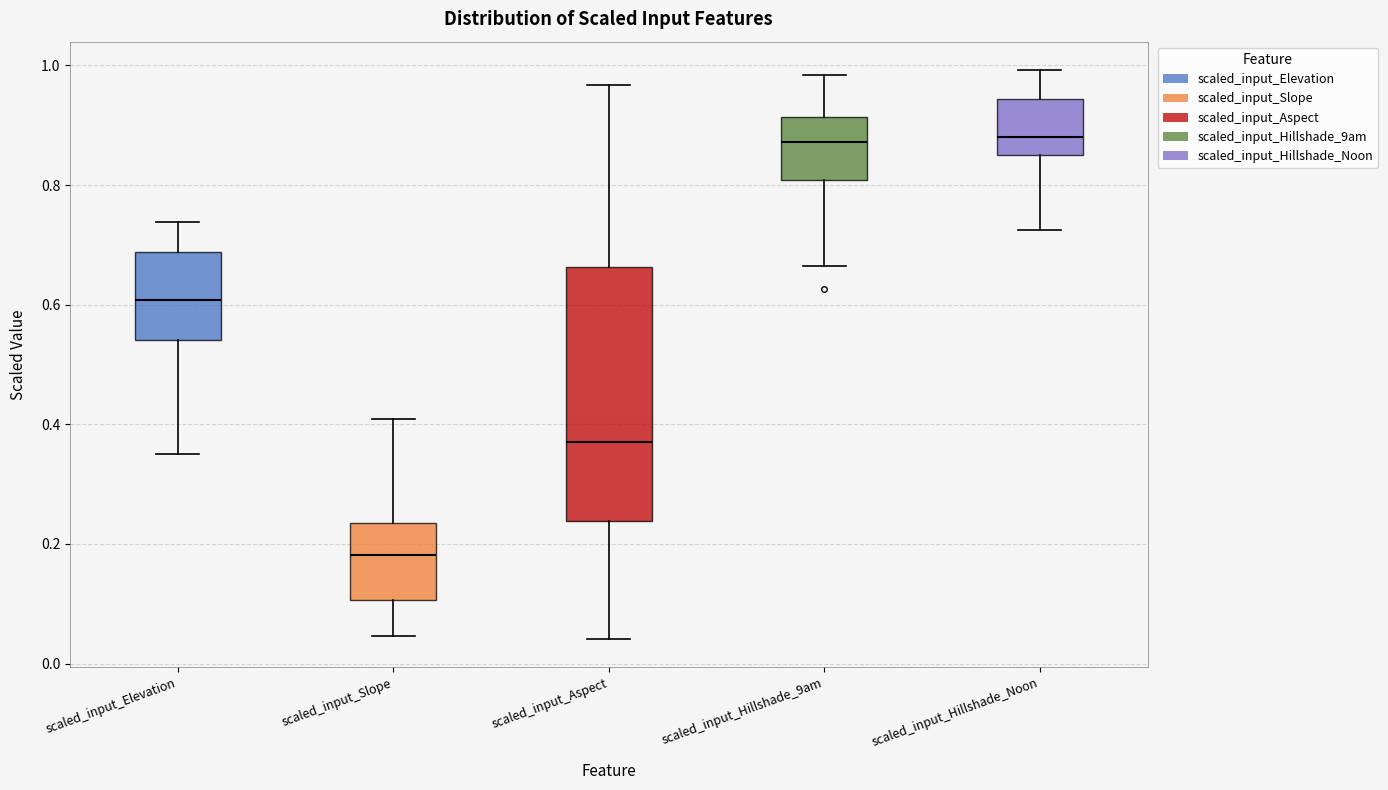

Where does the upper whisker of the box for scaled_input_Aspect end on the y-axis? The values are not printed on the chart, so give them approximately, as read against the axis.

0.96